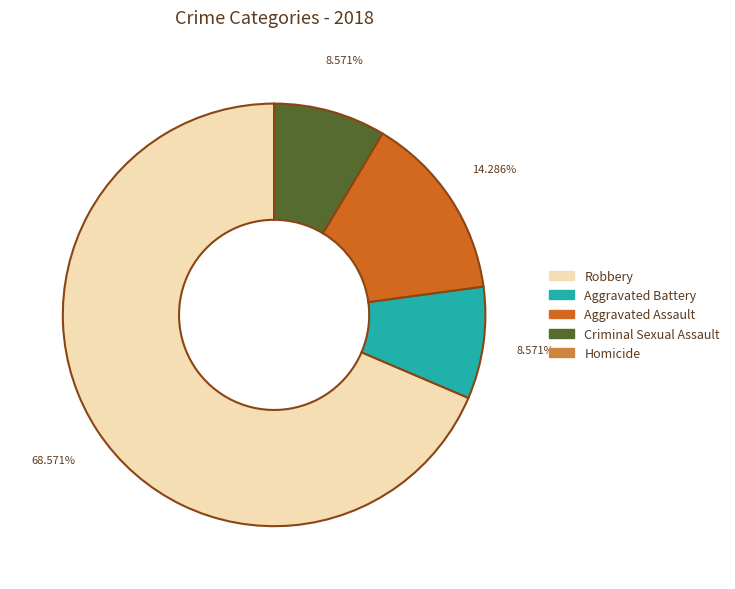

Is there a majority slice in this chart?

Yes